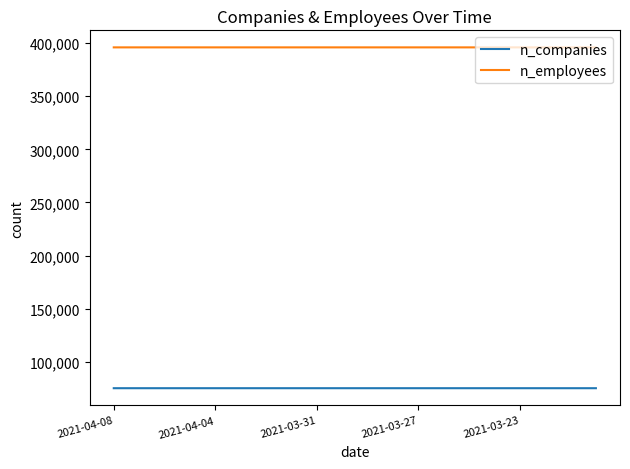

Which series has the largest total across all categories?

n_employees